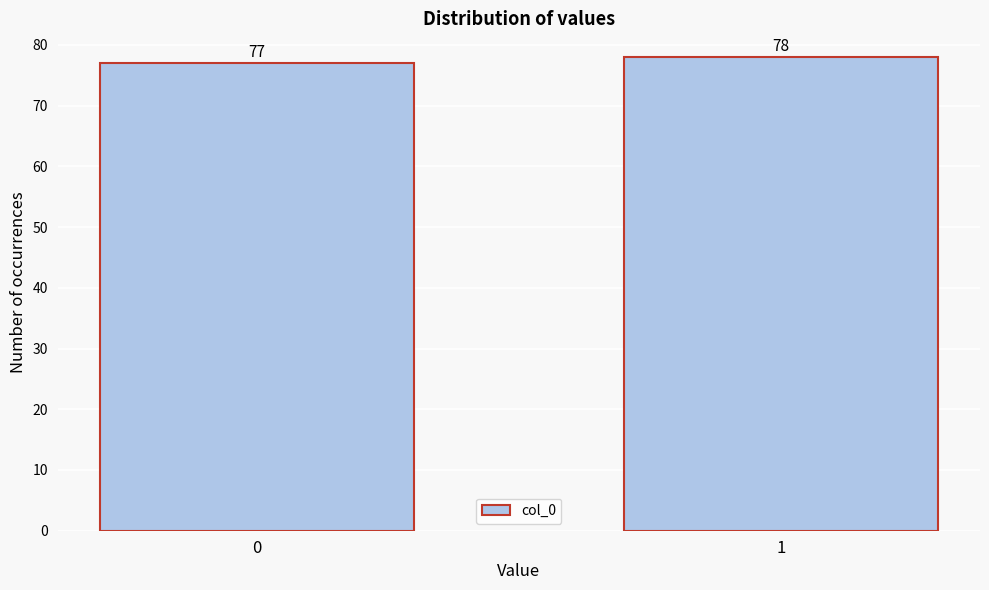

Reading left to right, what are all the values shown in this chart?

0=77	1=78